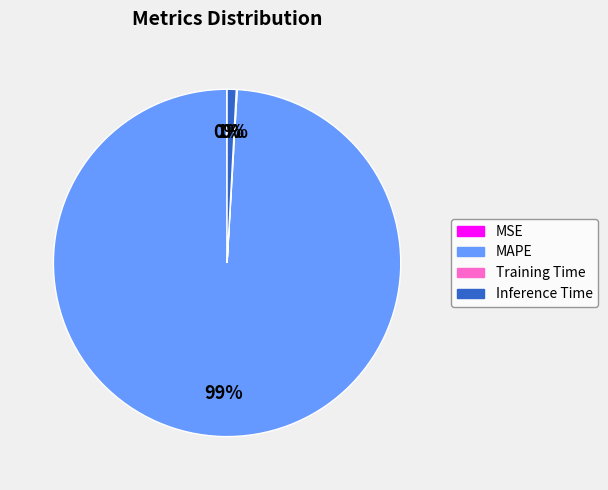

Which category has the biggest portion of the pie?

MAPE